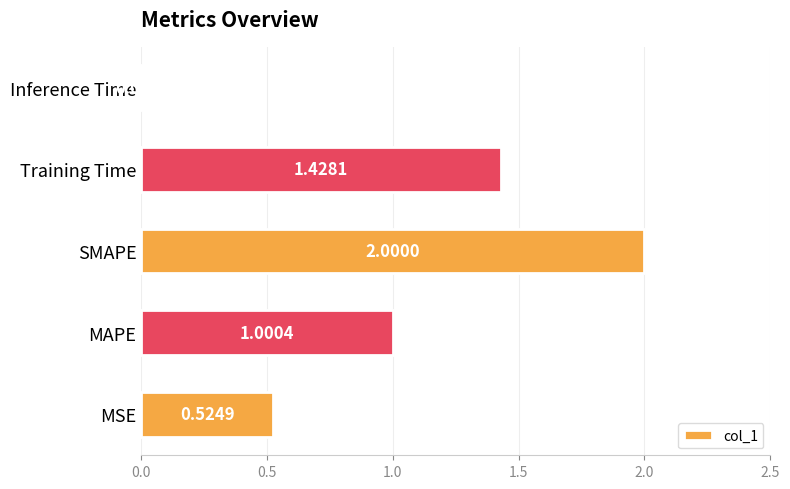

Rank the categories by value from highest to lowest.

SMAPE, Training Time, MAPE, MSE, Inference Time